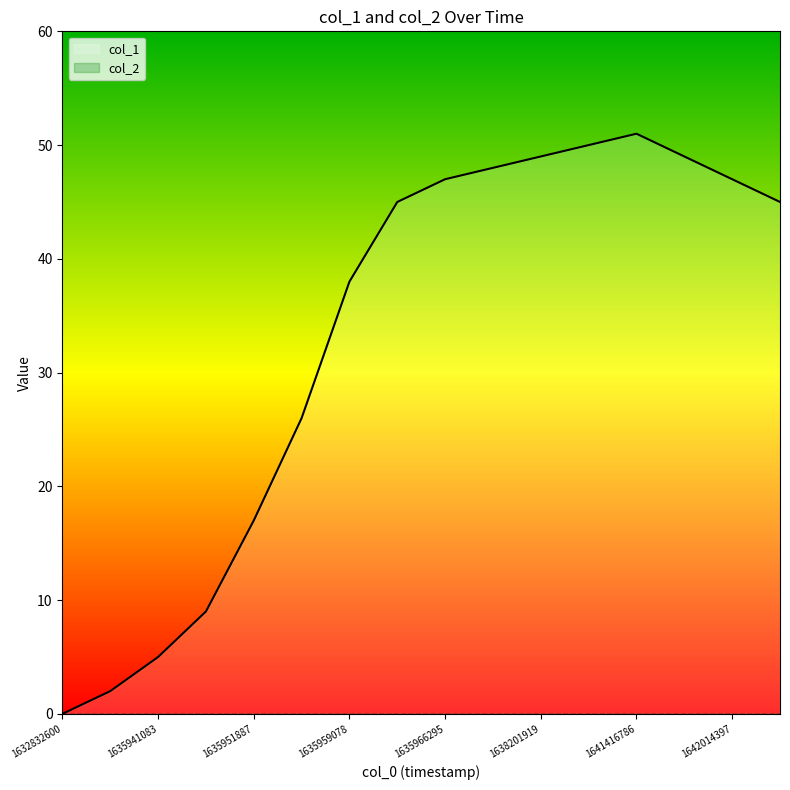

What is the sum of the values at 1635966295 and 1638201919?

96